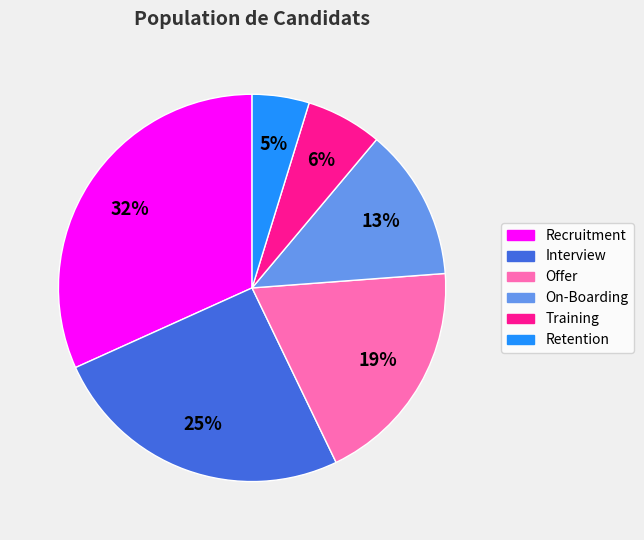

Count the number of slices in the pie.

6